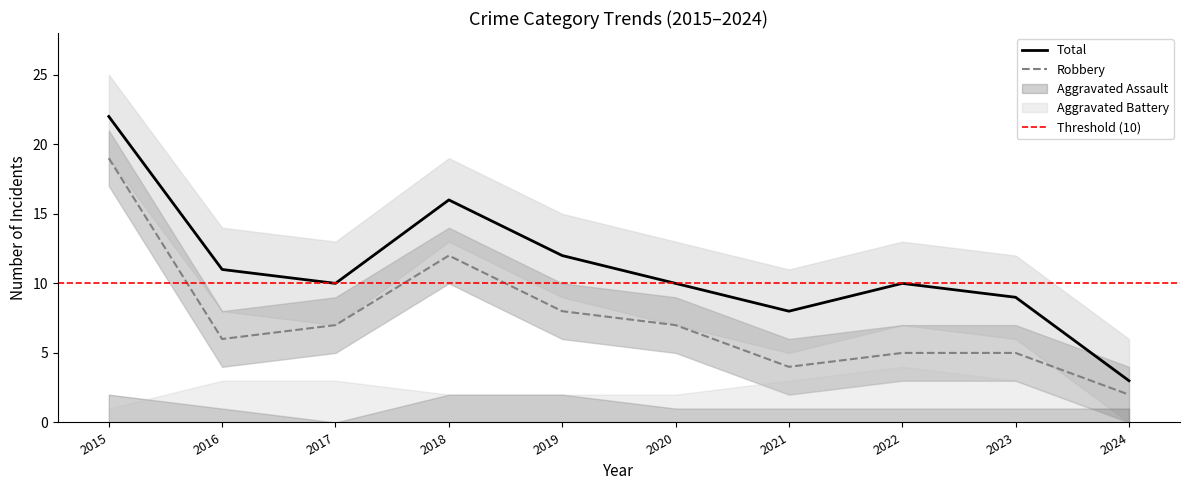

Does the chart display data point markers on the line(s)?

No